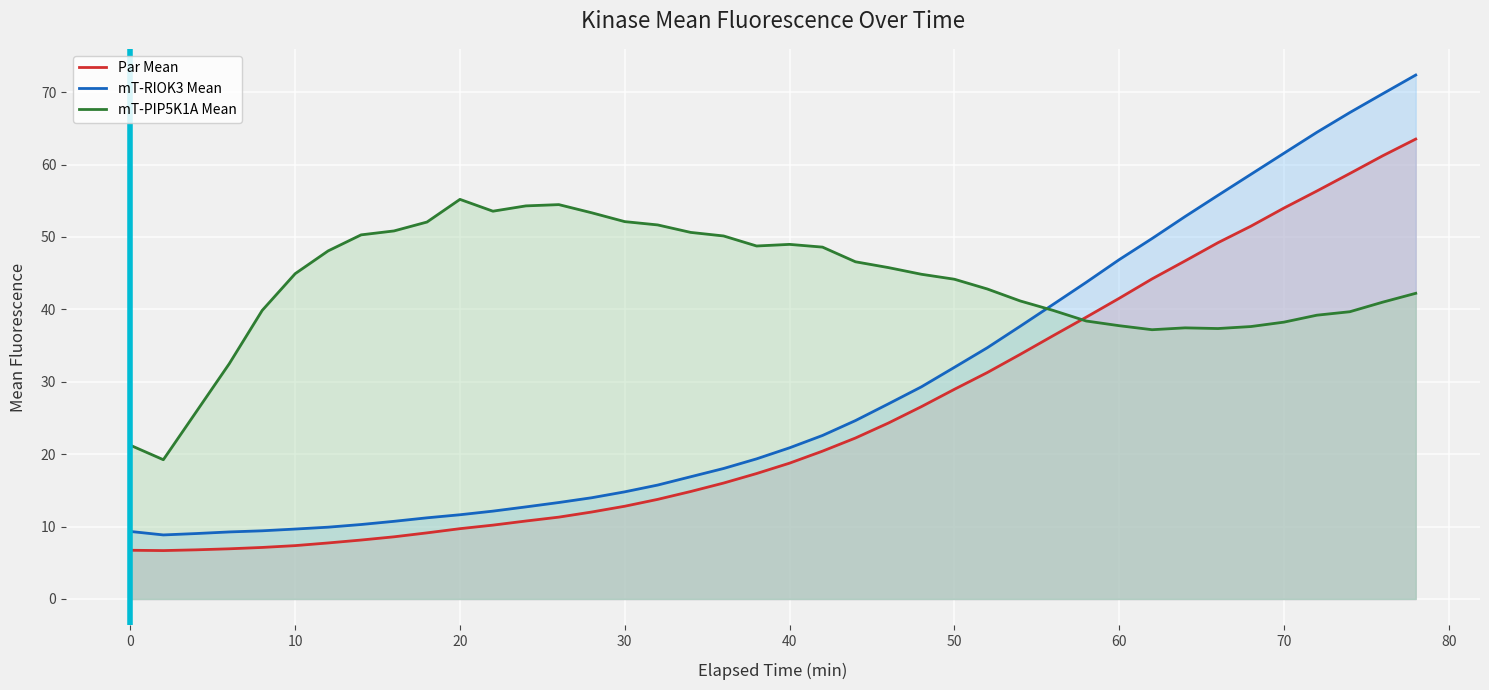

Which series has the largest total across all categories?

mT-PIP5K1A Mean